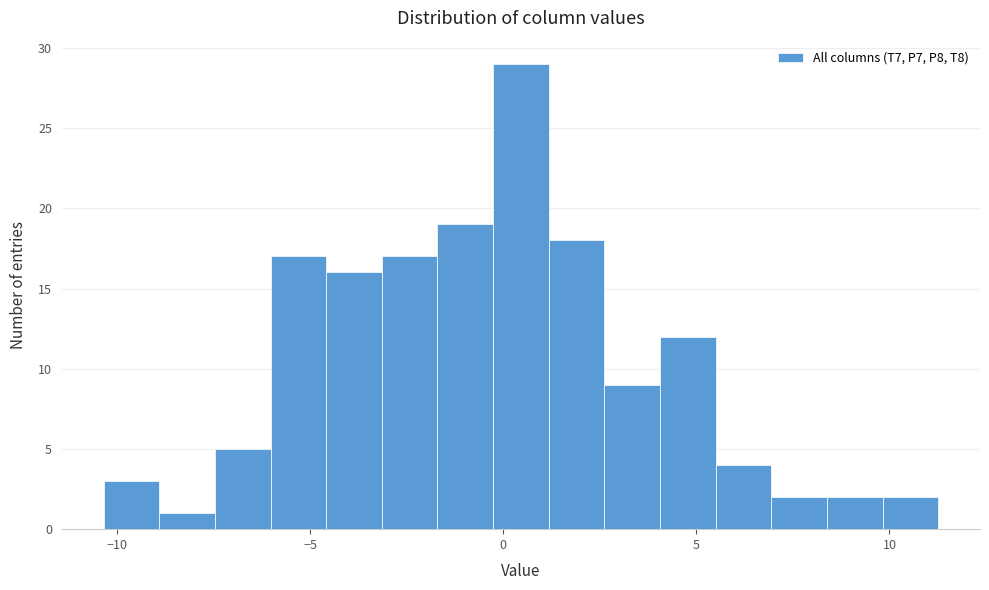

Read against the x-axis, roughly where is the centre of the tallest bar?

0.5